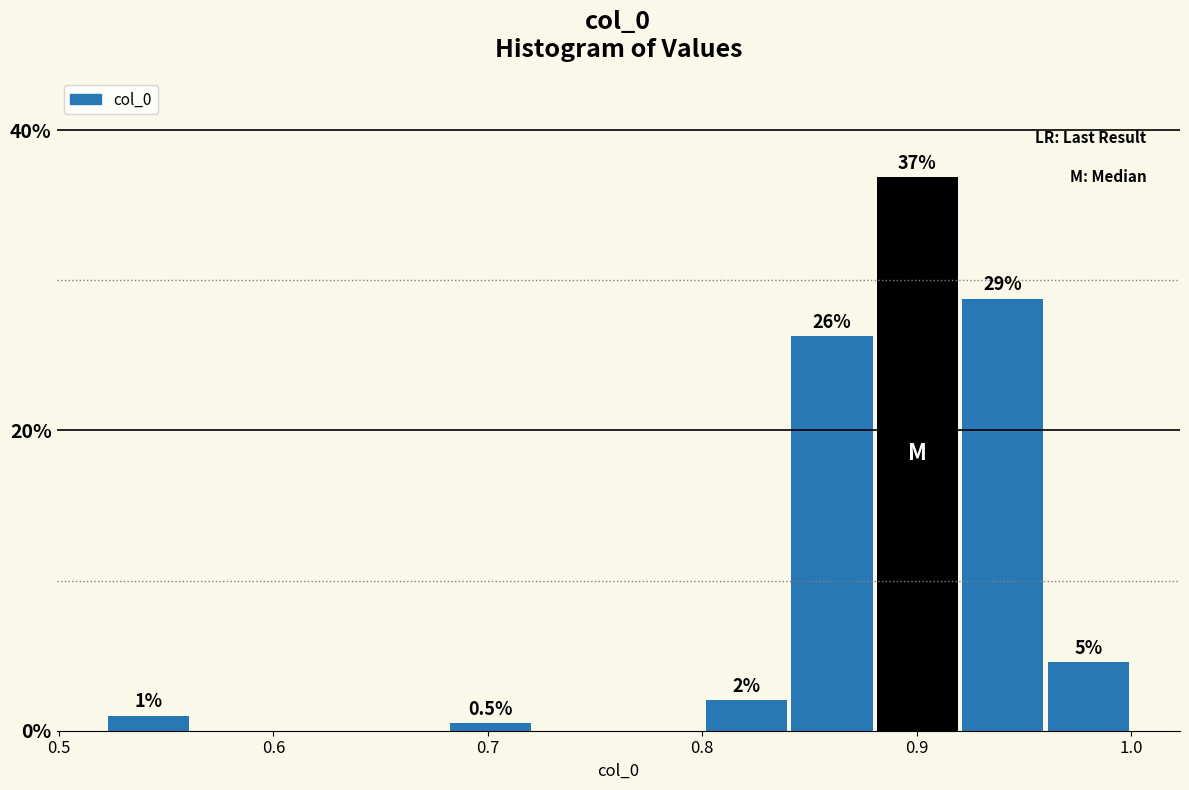

Read against the x-axis, roughly where is the centre of the tallest bar?

0.90